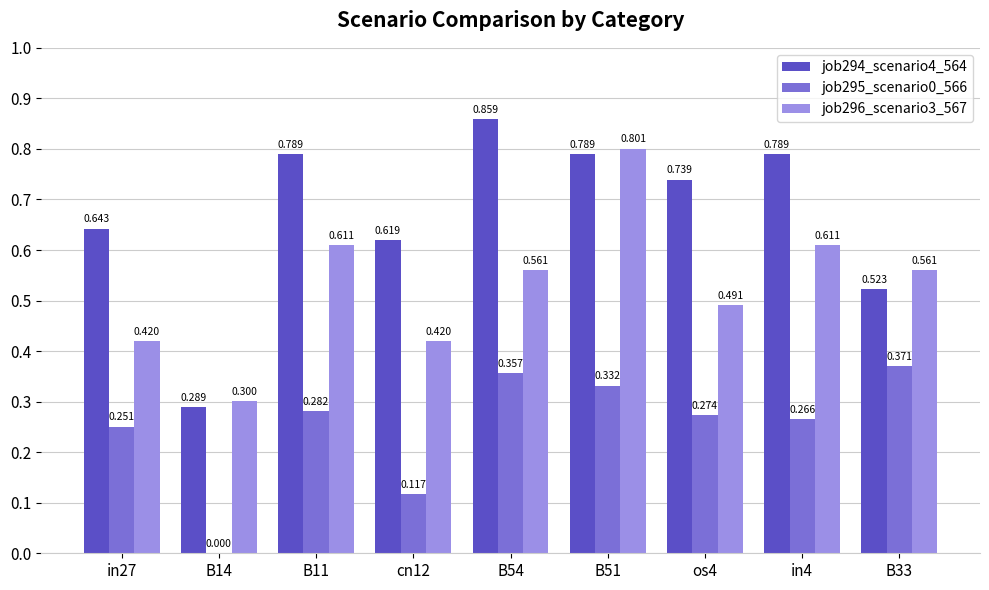

Is the value of job296_scenario3_567 at B14 greater than the value of job295_scenario0_566 at B14?

Yes